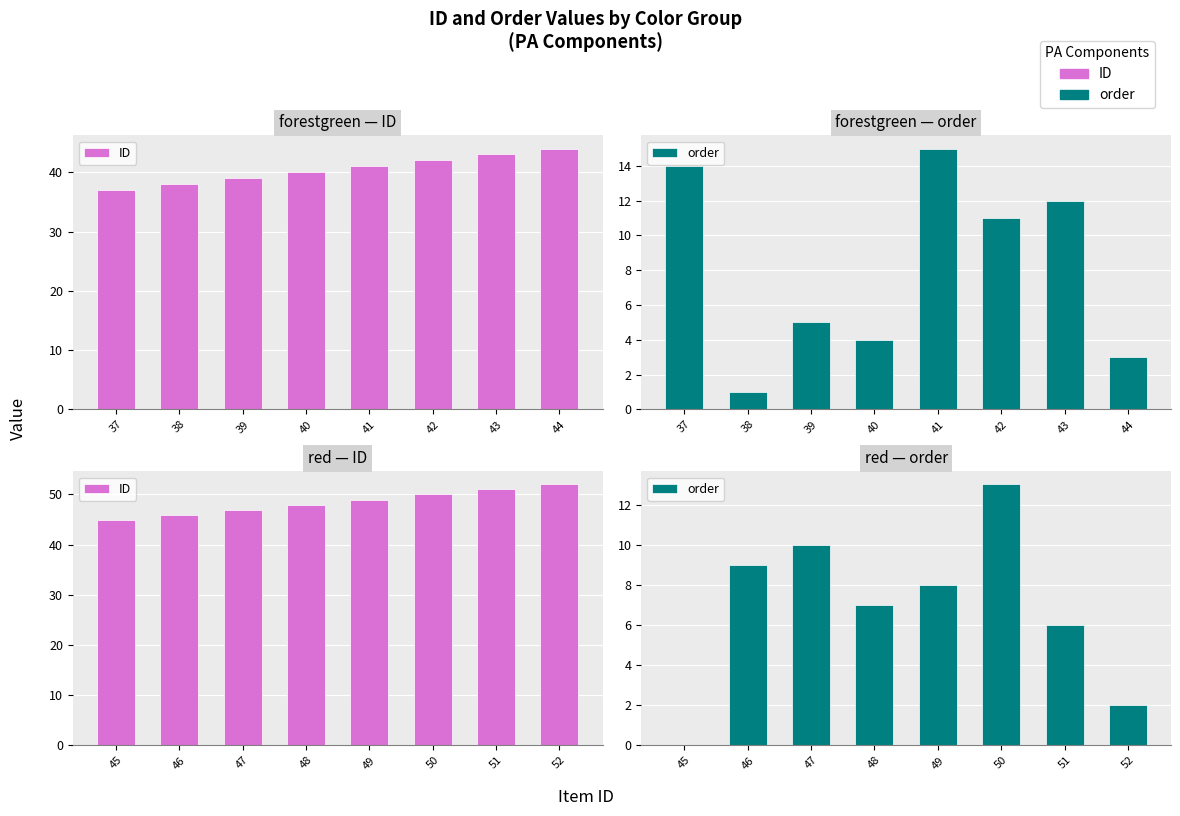

Is it true that ID equals 70 at 51?

False